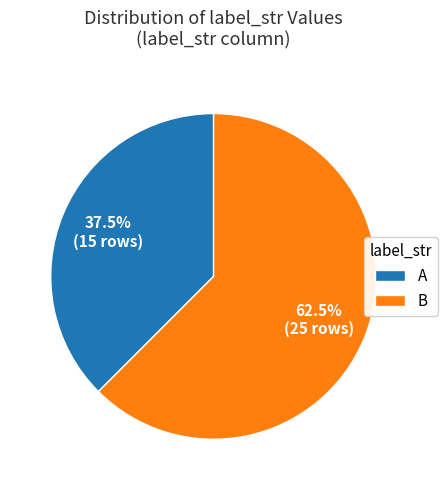

To the nearest percent, what is the difference between the largest and smallest slice percentages?

25%